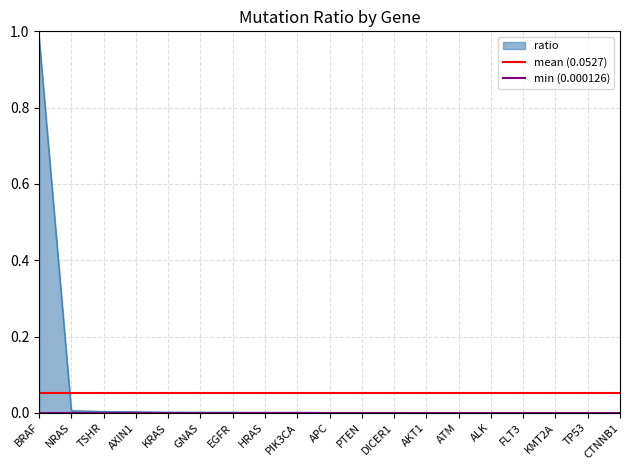

The value of ratio at AKT1 is 0.0. True or false?

True